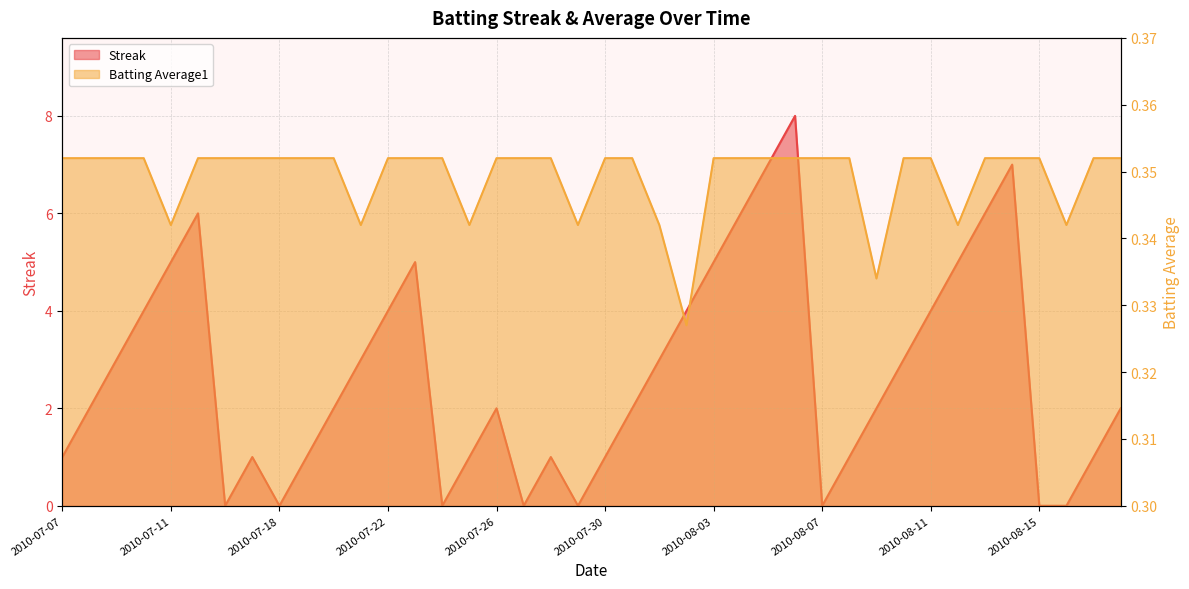

What is the difference between the Streak values at 2010-08-01 and 2010-07-11?

2.0